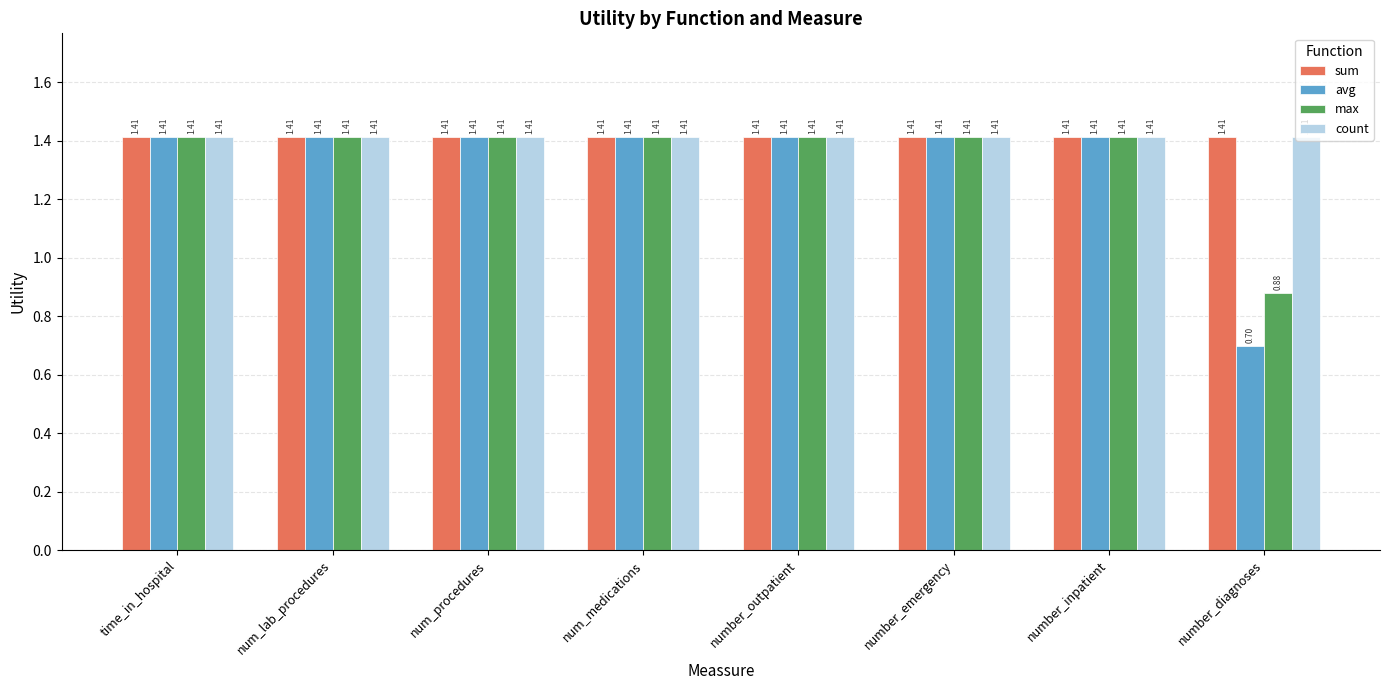

What is the difference between the maximum and minimum values in the max series?

0.5